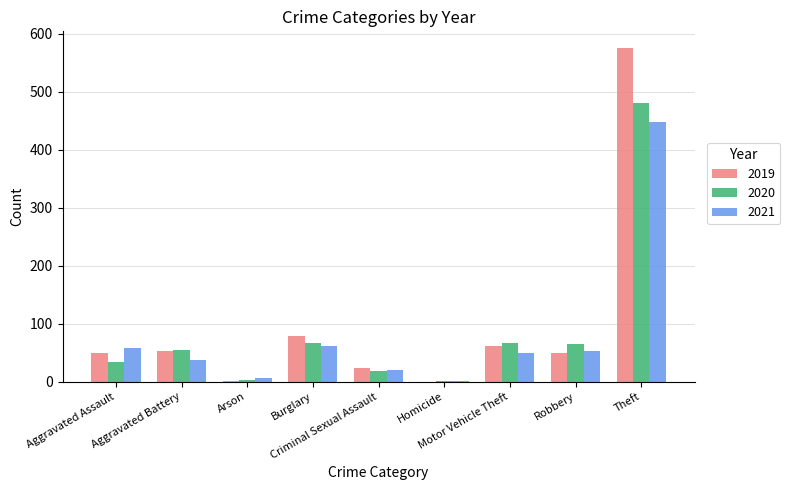

What is the sum of all 2019 values?

891